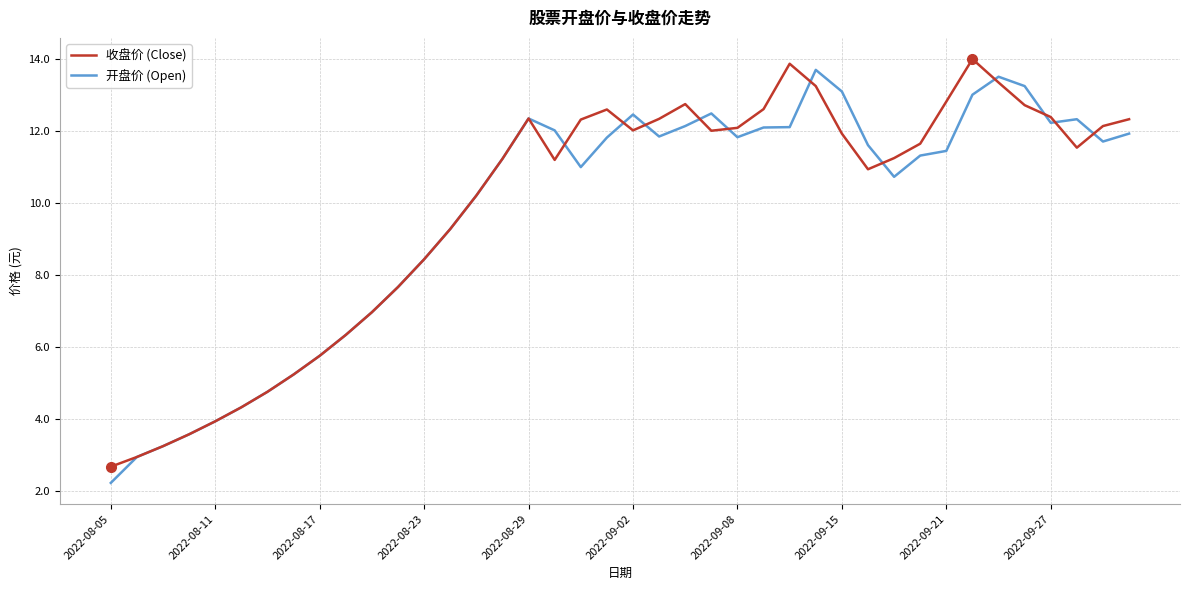

What is the minimum value for 收盘价 (Close)?

2.7